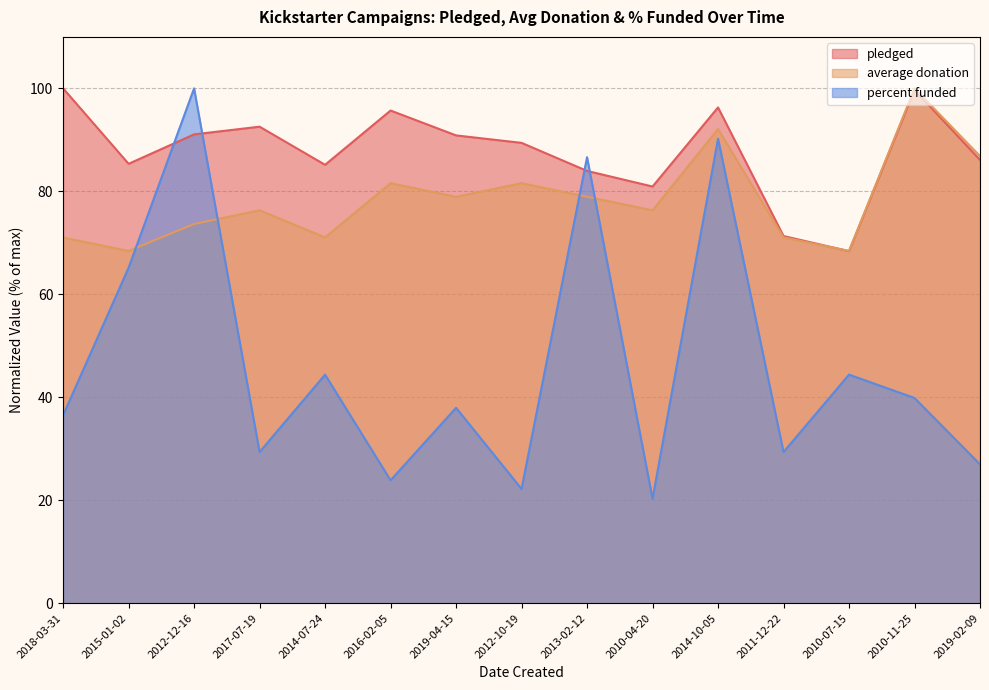

Which category has the highest value across all series?

2018-03-31